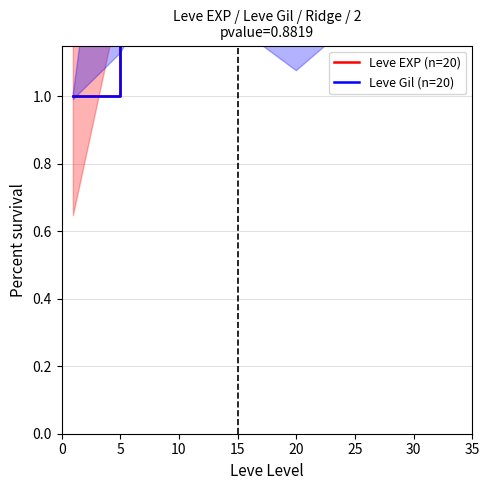

True or false: Leve Gil (n=20) and Leve EXP (n=20) cross at least once.

False